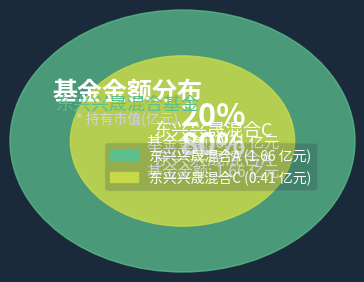

How many segments does this pie chart have?

2